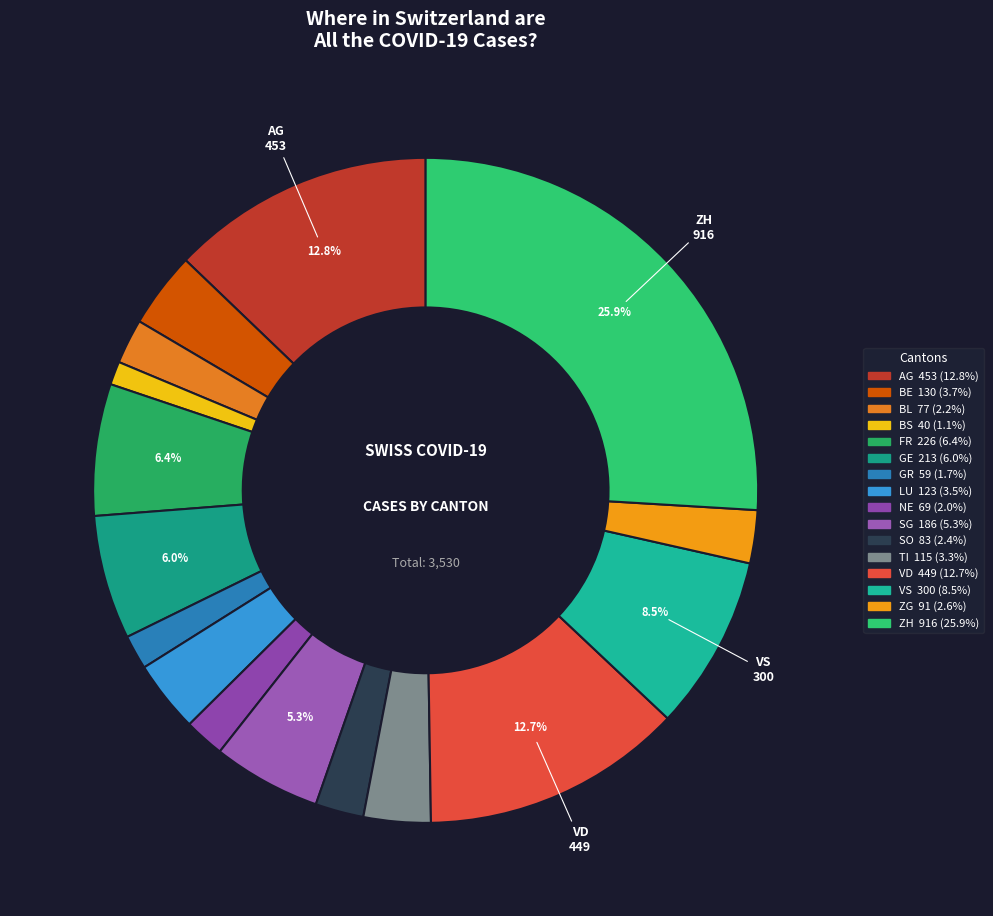

To the nearest percent, what is the difference between the largest and smallest slice percentages?

25%